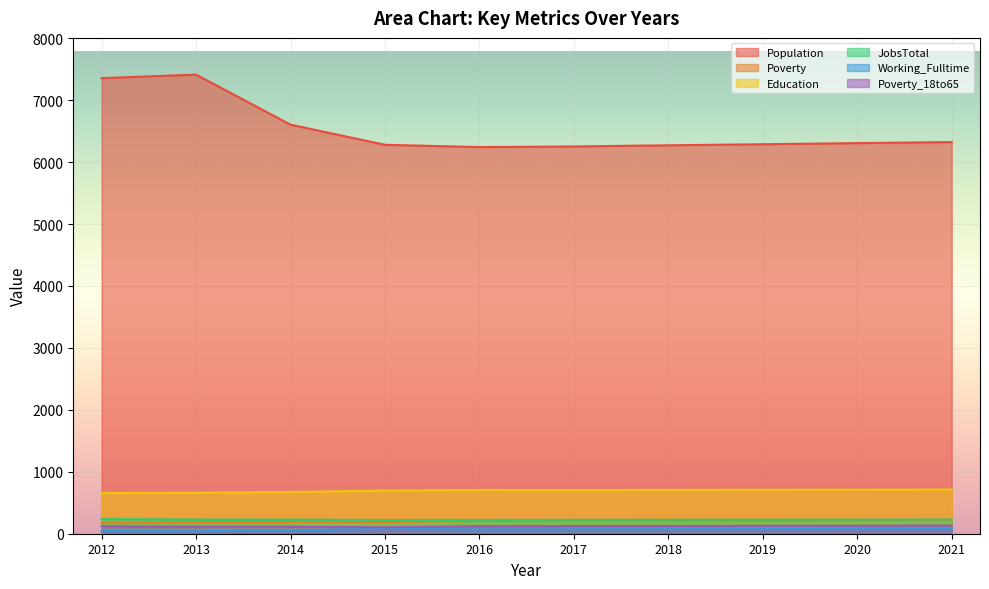

At which category does Working_Fulltime reach its first local valley?

2013